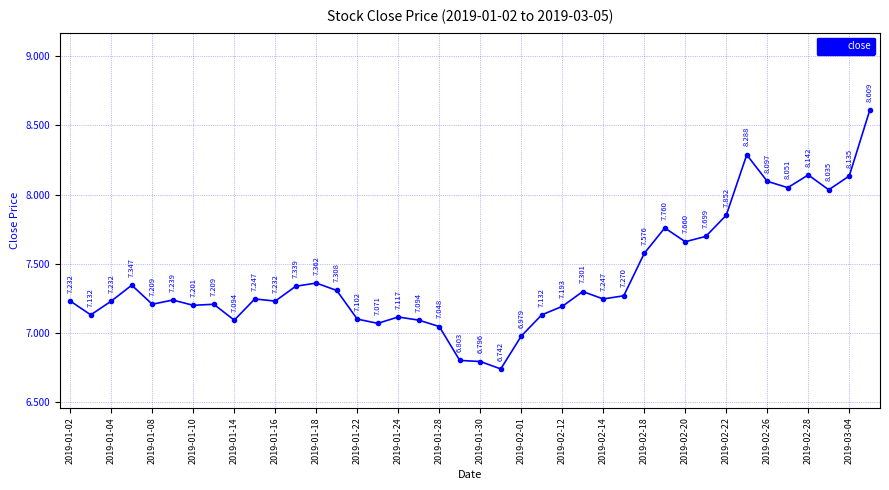

Does the chart display data point markers on the line(s)?

Yes